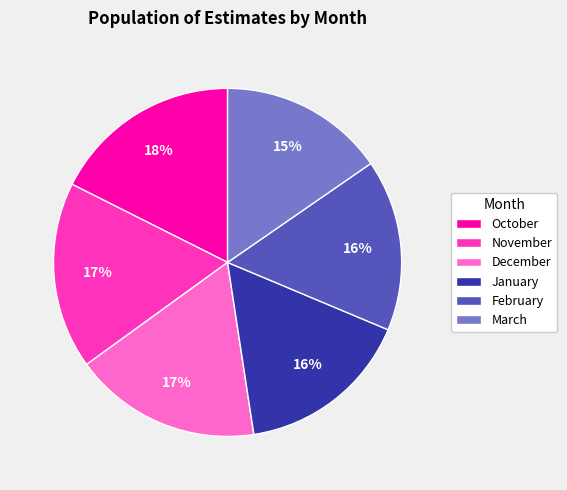

Is January the majority of the pie?

No